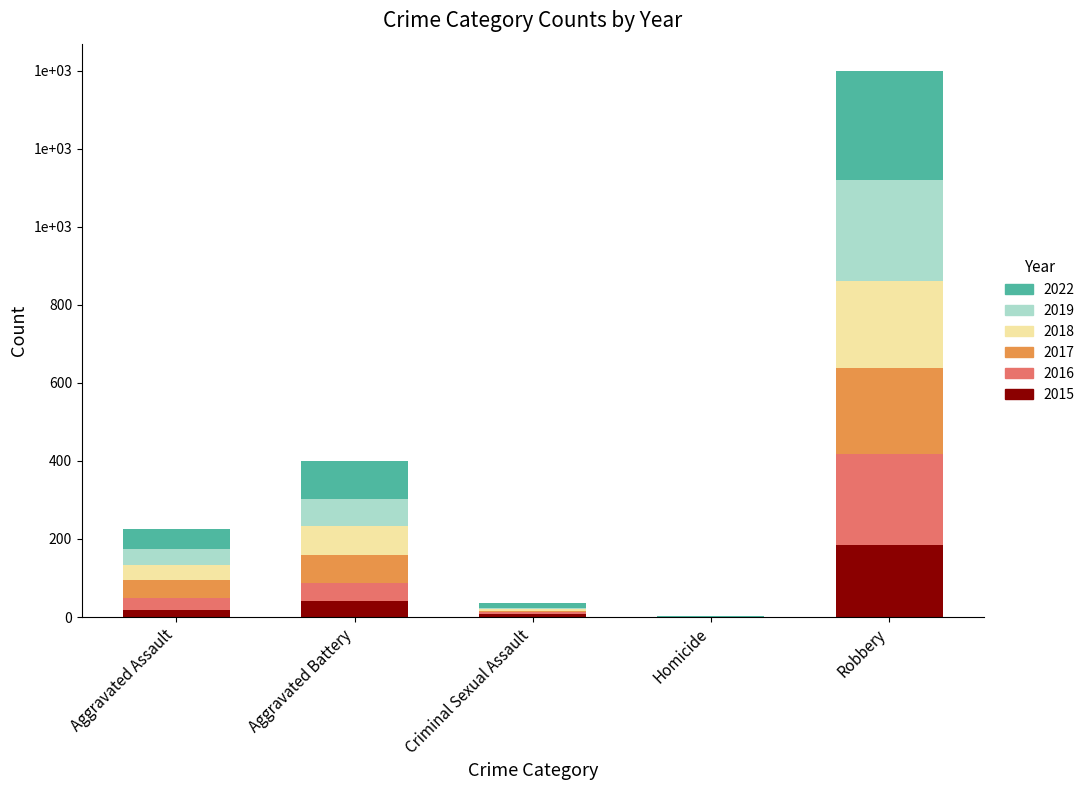

Is it true that 2018 equals 38 at Aggravated Assault?

True